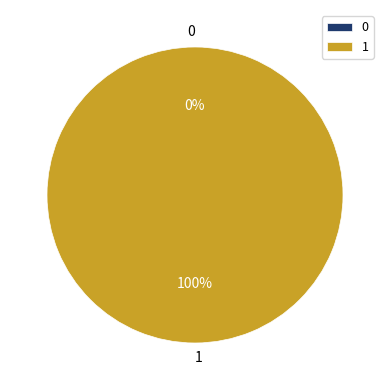

The 0 slice represents 0% of the pie. True or false?

True